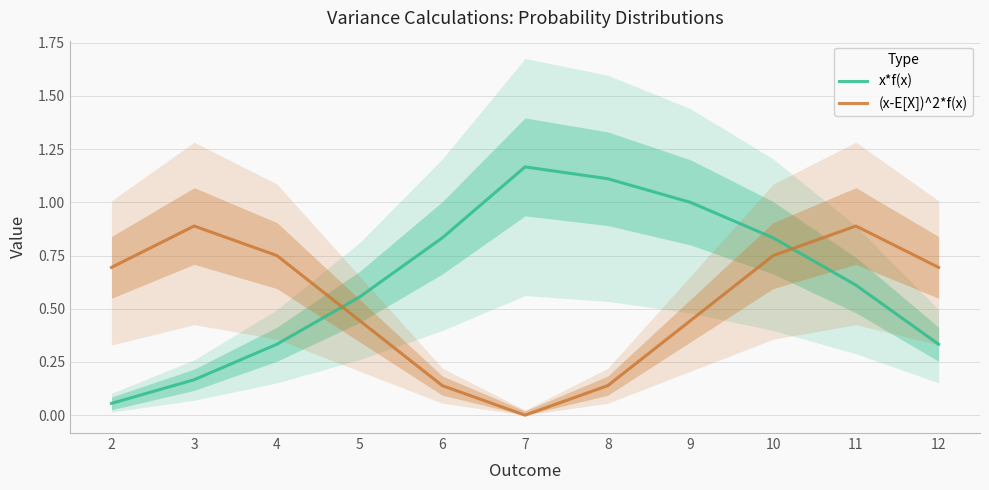

The (x-E[X])^2*f(x) series shows 0.1 at 5. True or false?

False